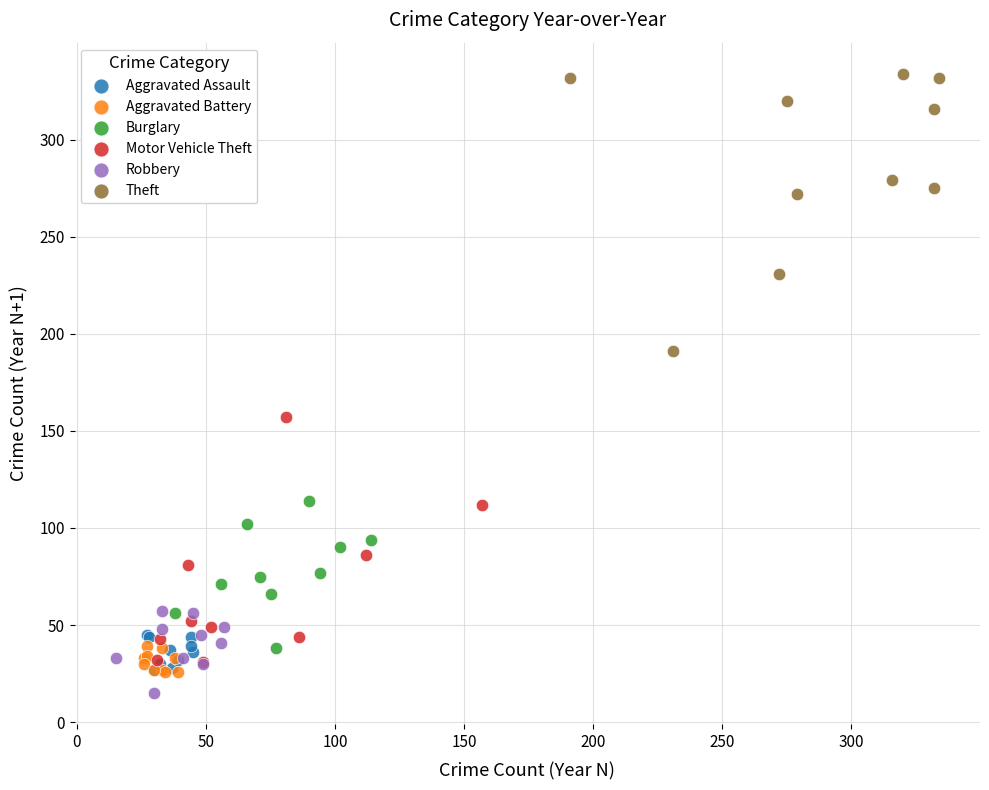

Which series has the largest Y range (max minus min)?

Theft